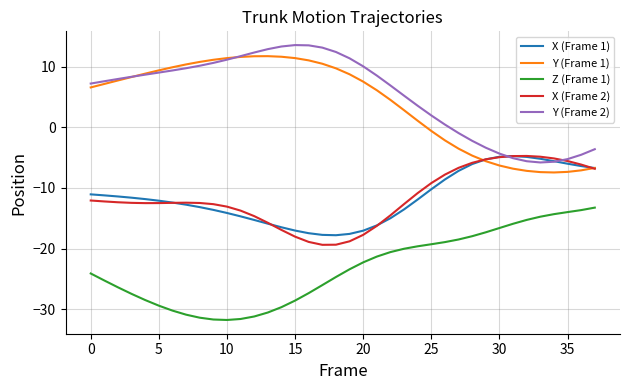

What is the lowest value of the X (Frame 1) series?

-17.8